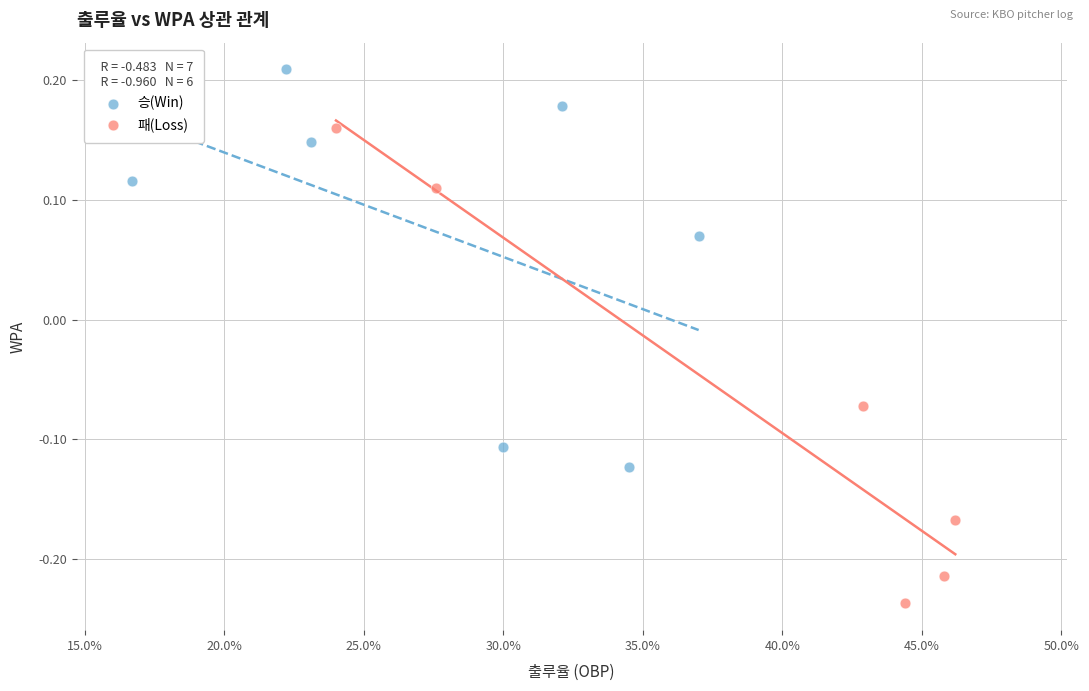

Which series has the largest Y range (max minus min)?

패(Loss)